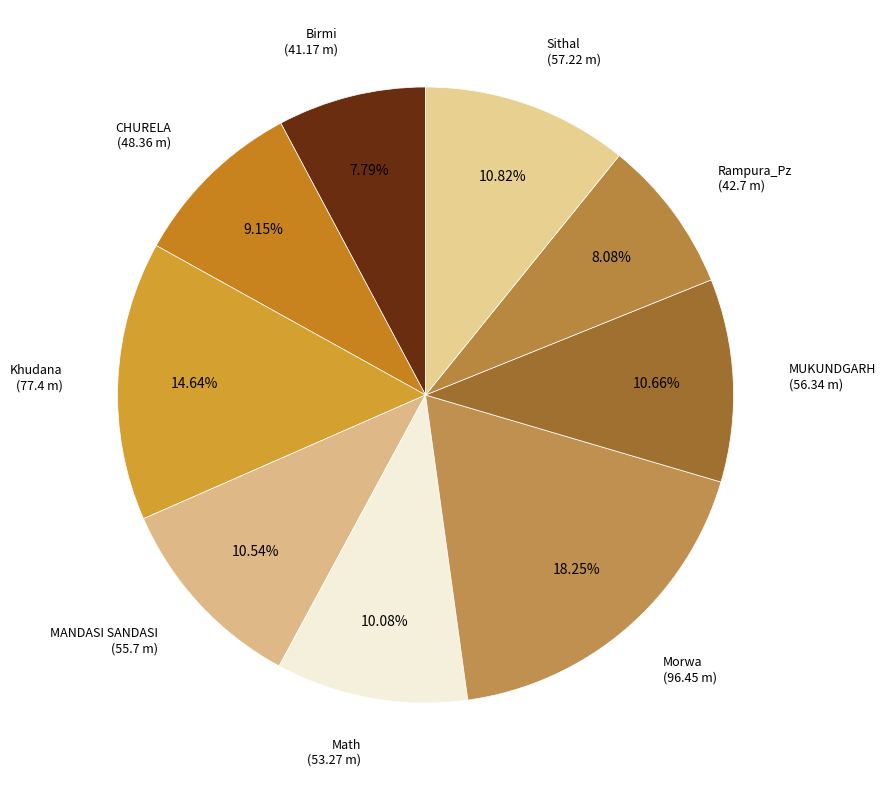

Is there any slice that represents more than half of the pie?

No